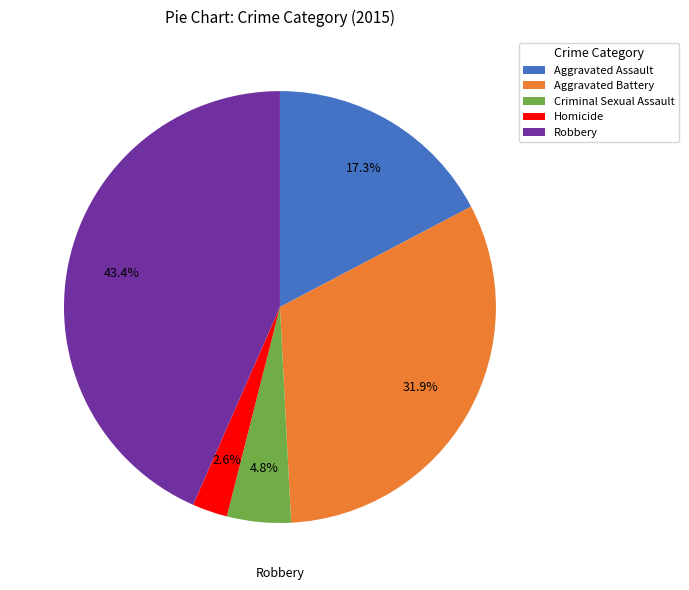

To the nearest percent, what is the difference between the largest and smallest slice percentages?

41%